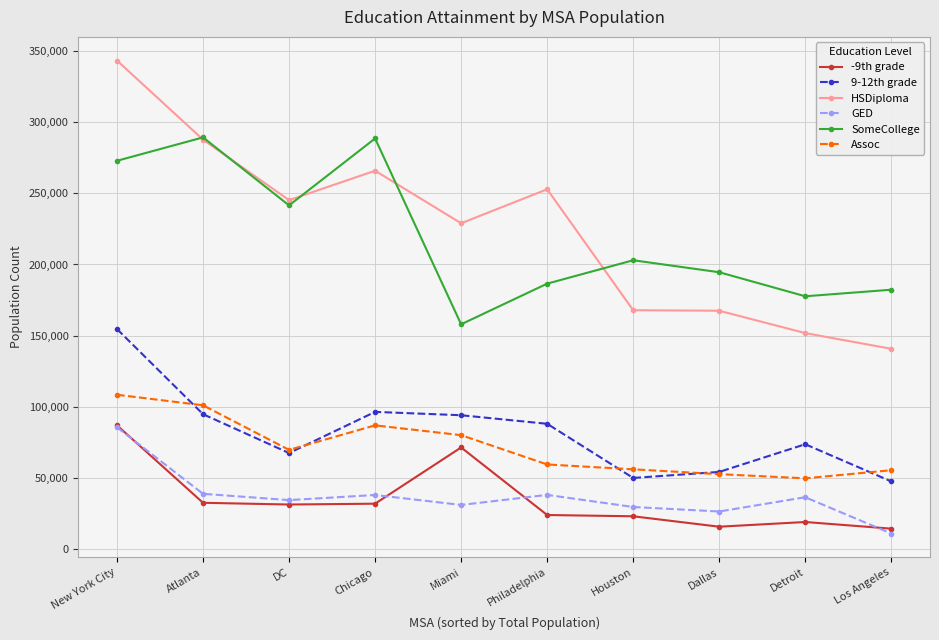

Which series changed the most between Philadelphia and Dallas?

HSDiploma